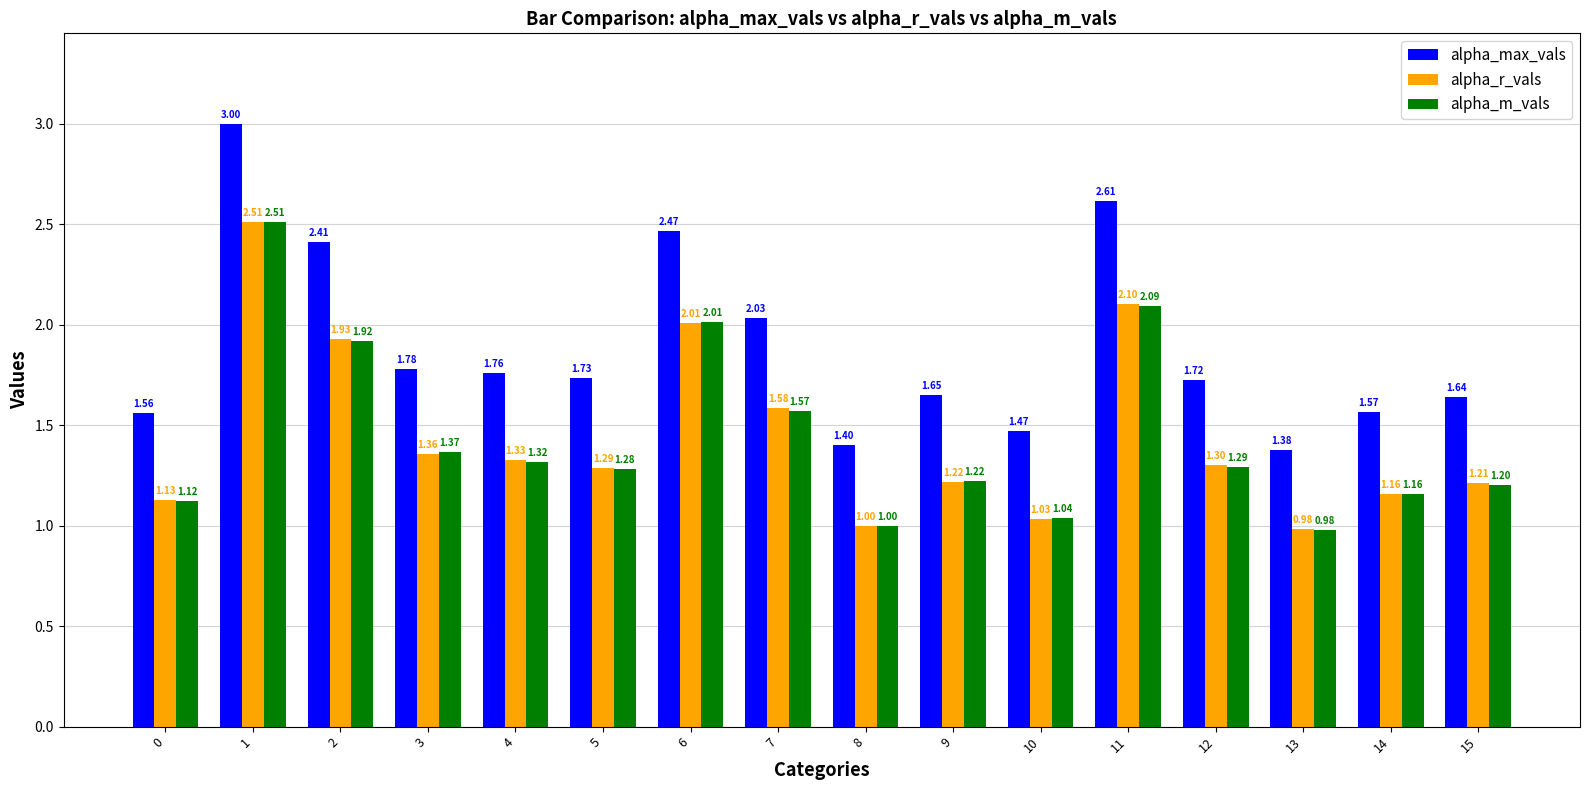

At which category does the chart reach its peak across all series?

1